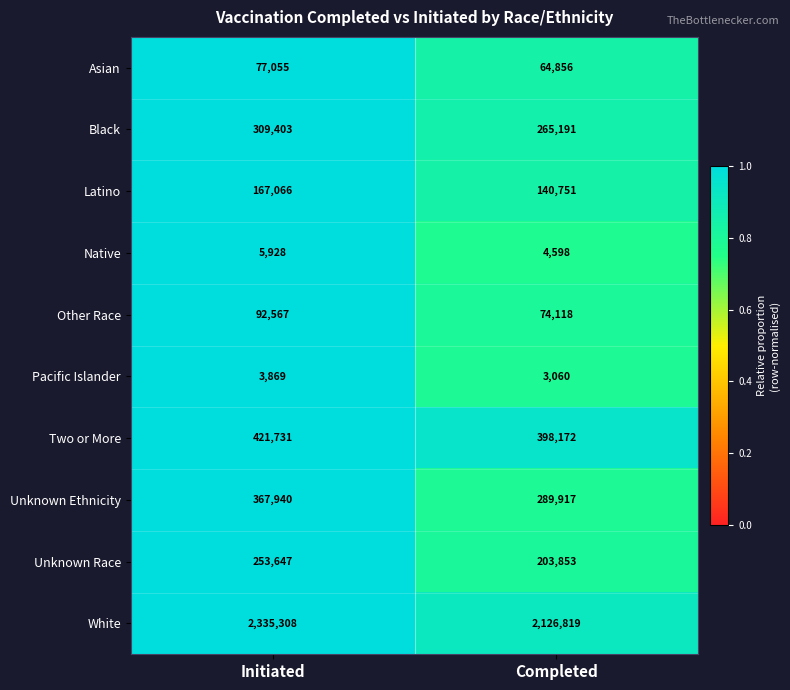

How many distinct data groups are displayed?

10